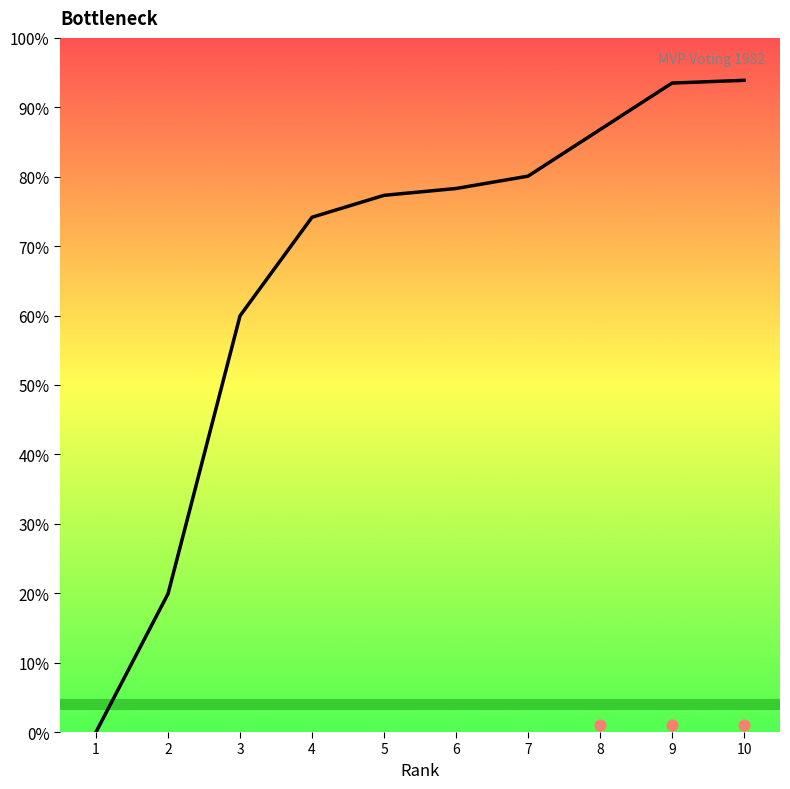

Between 2 and 6, which is larger?

6